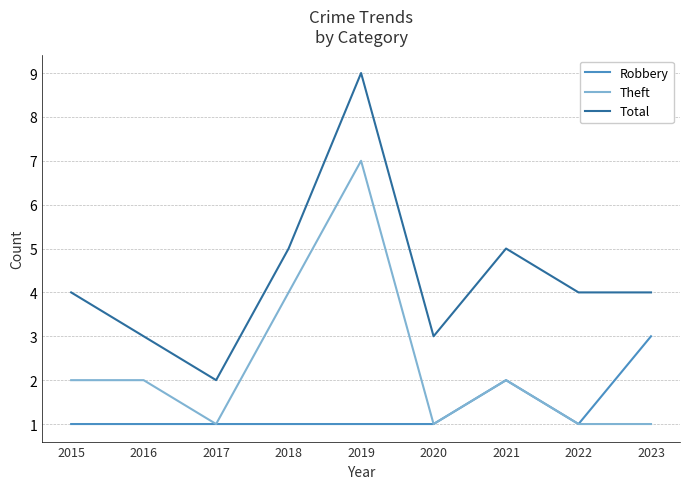

The Theft series shows 1 at 2016. True or false?

False